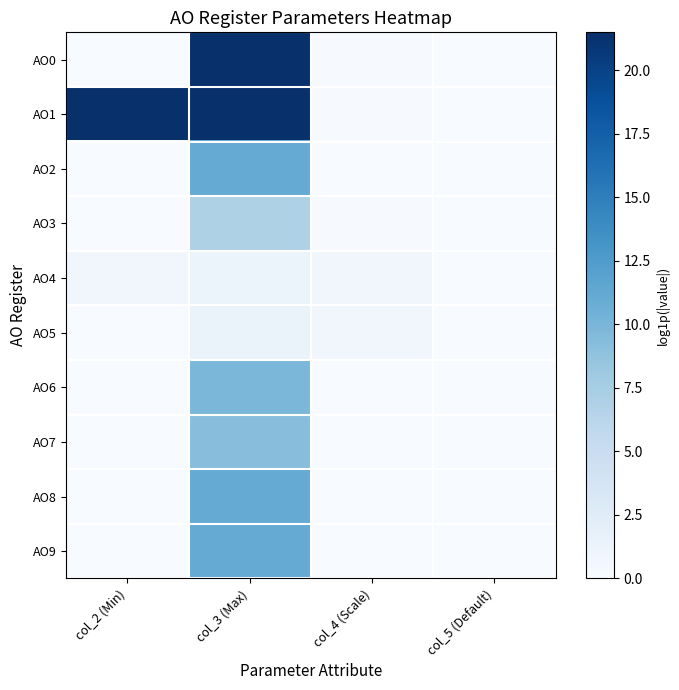

At col_3 (Max), list the series in order from smallest to largest.

AO4, AO5, AO3, AO7, AO6, AO2, AO8, AO9, AO0, AO1